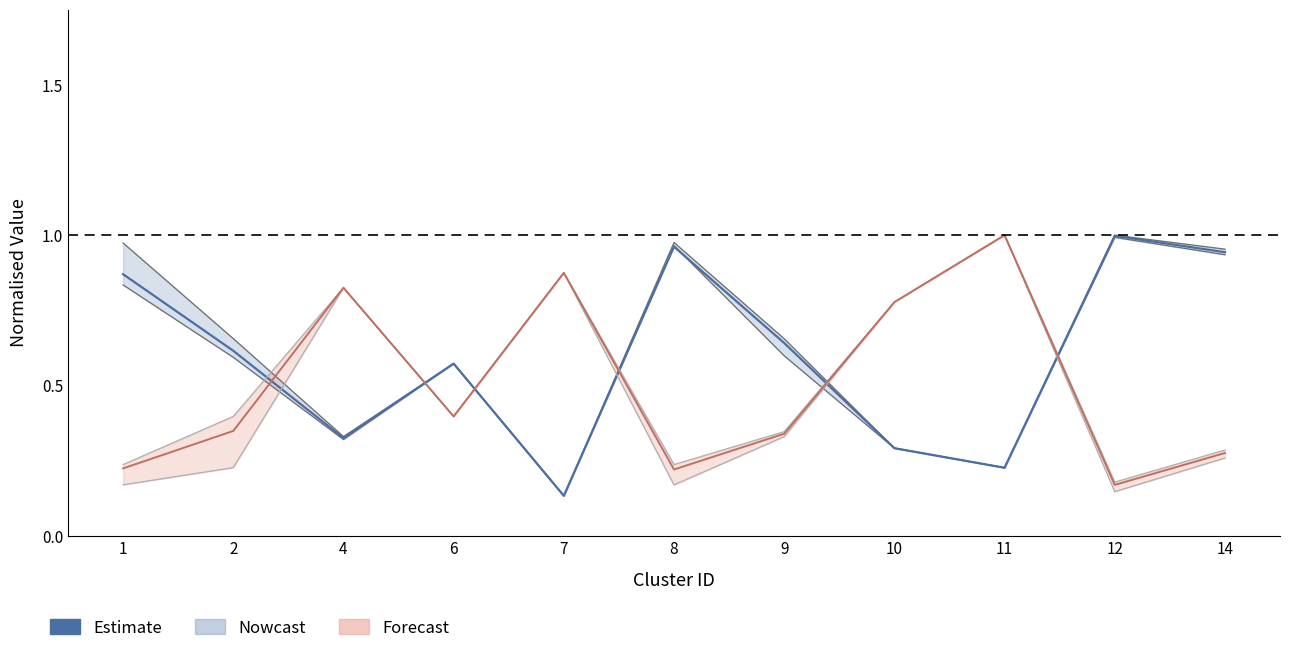

Is this an area chart (filled region under the line)?

No